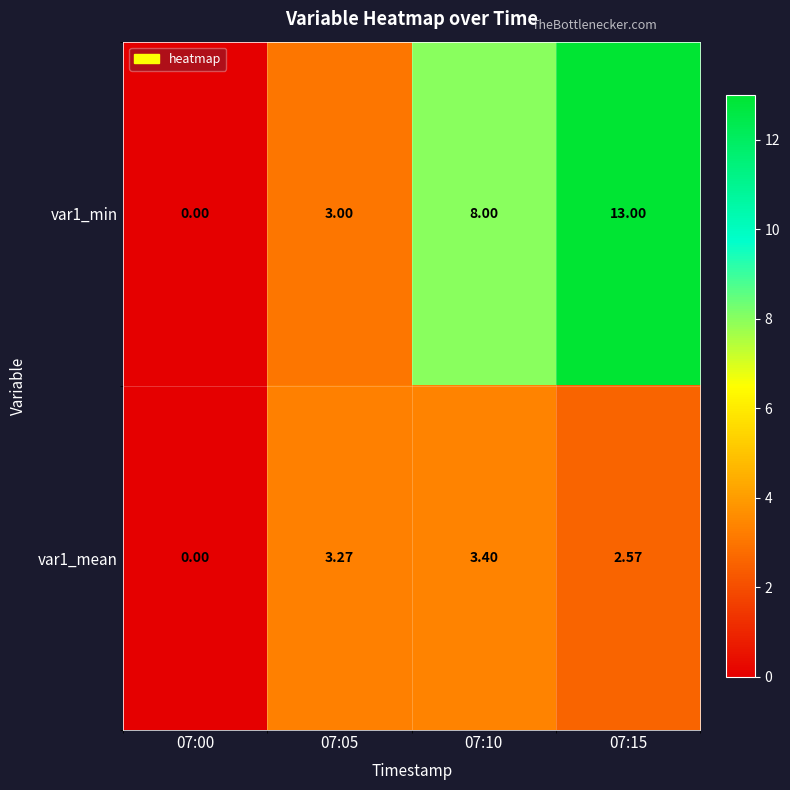

At which category does the chart reach its peak across all series?

07:15